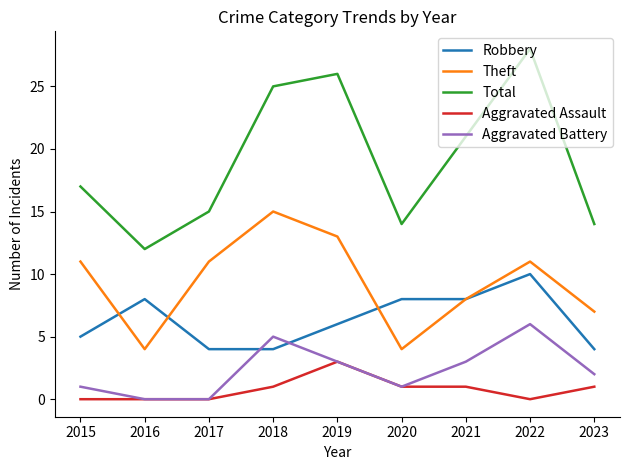

Which series changed the most between 2015 and 2018?

Total